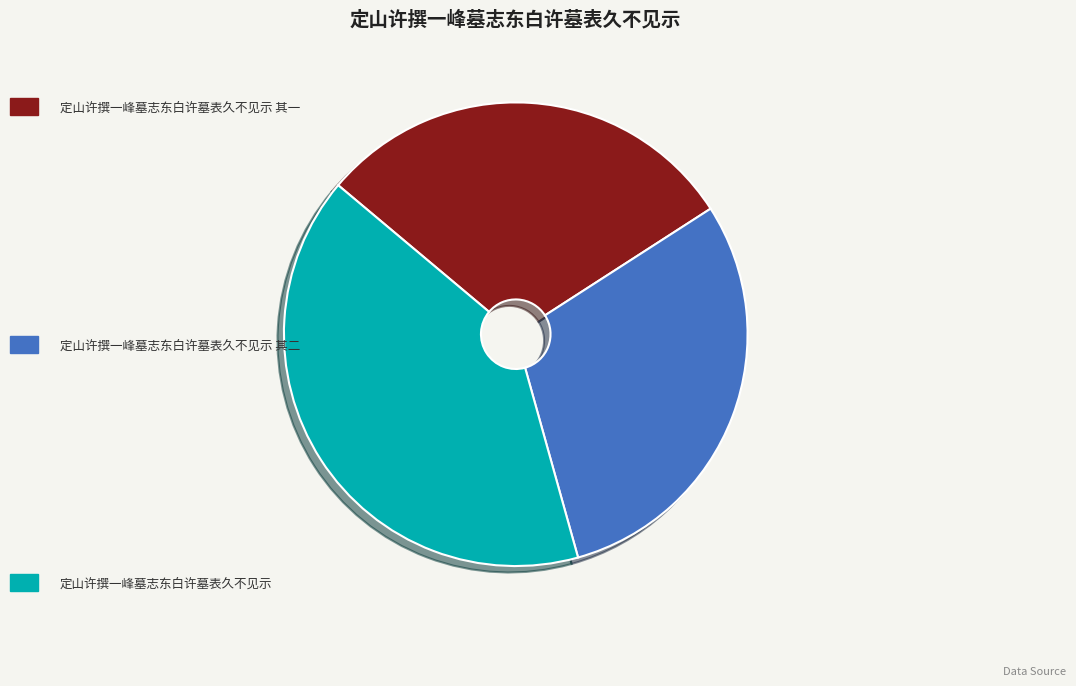

Is there any slice that represents more than half of the pie?

No